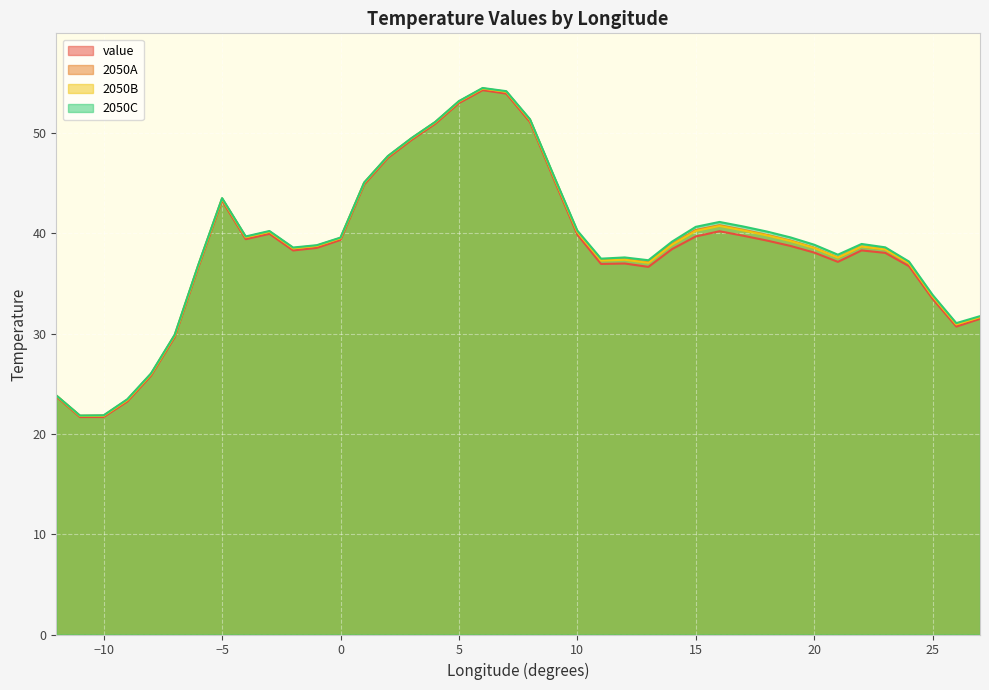

List the labels in order of 2050C value, smallest first.

-11, -10, -9, -12, -8, -7, 26, 27, 25, -6, 24, 13, 11, 12, 21, -2, 23, -1, 20, 22, 14, 0, 19, -4, 18, -3, 10, 15, 17, 16, -5, 1, 9, 2, 3, 4, 8, 5, 7, 6